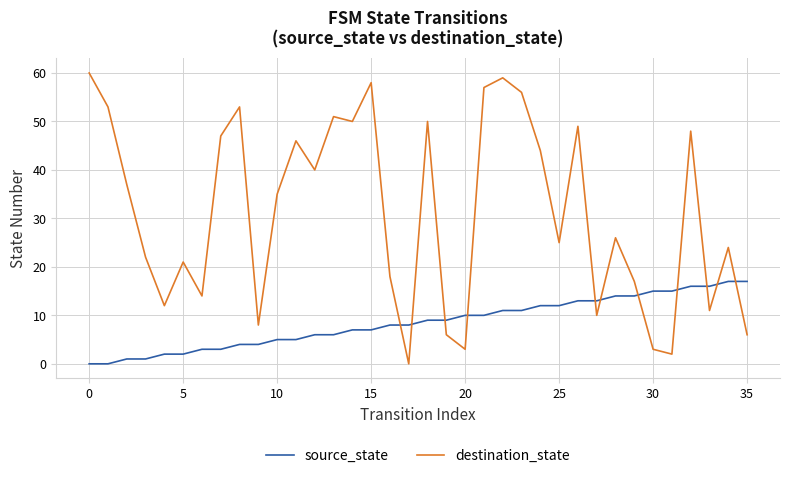

What is the difference between the maximum and minimum values in the source_state series?

17